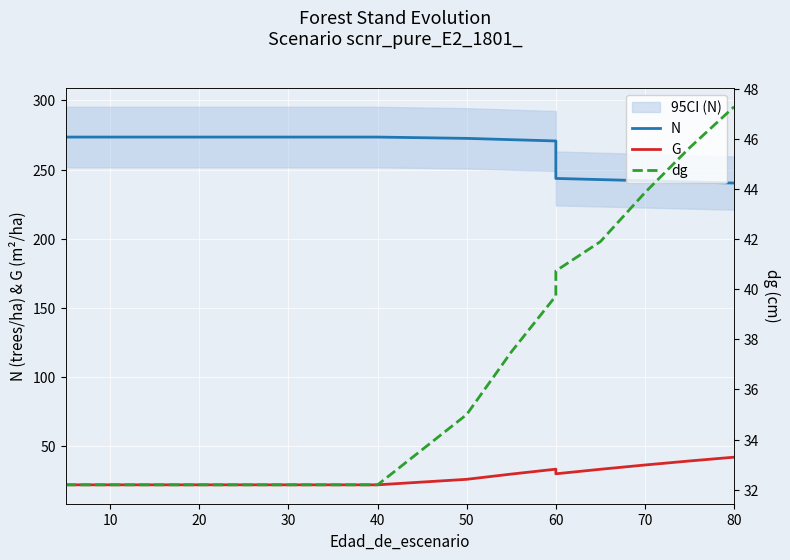

How many lines are shown in the chart?

3